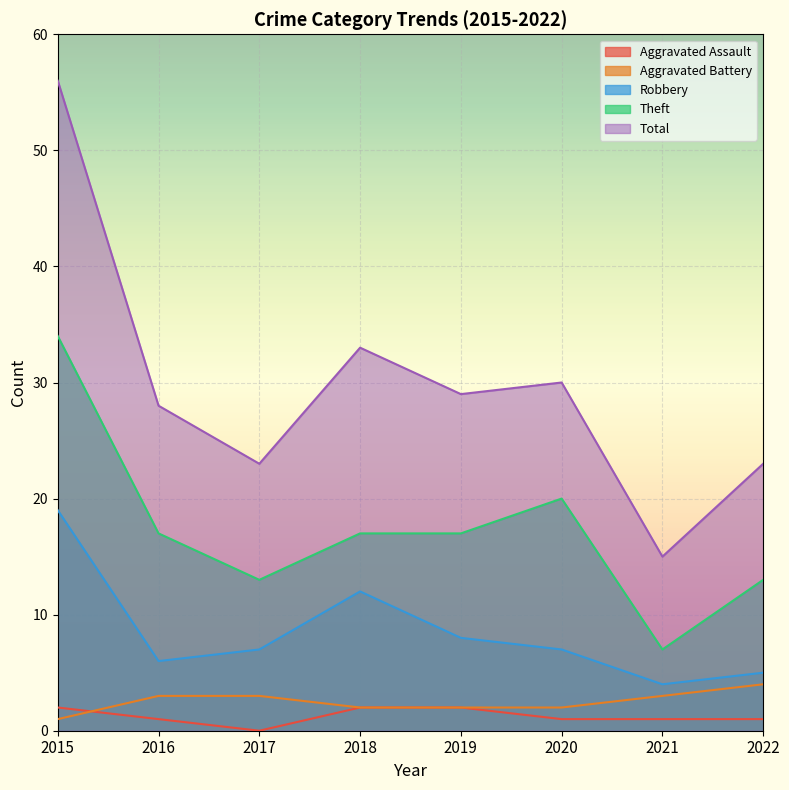

List the labels in order of Theft value, smallest first.

2021, 2017, 2022, 2016, 2018, 2019, 2020, 2015